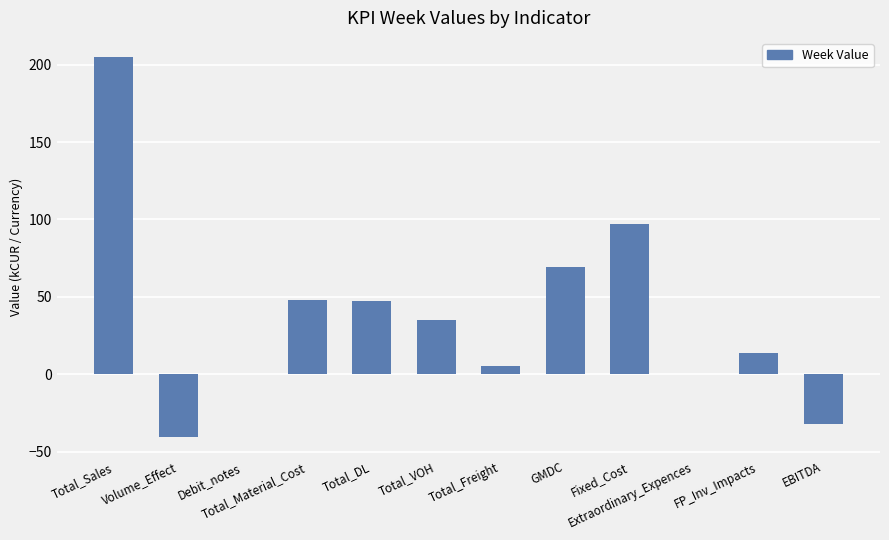

The value at Extraordinary_Expences is 0.0. True or false?

True